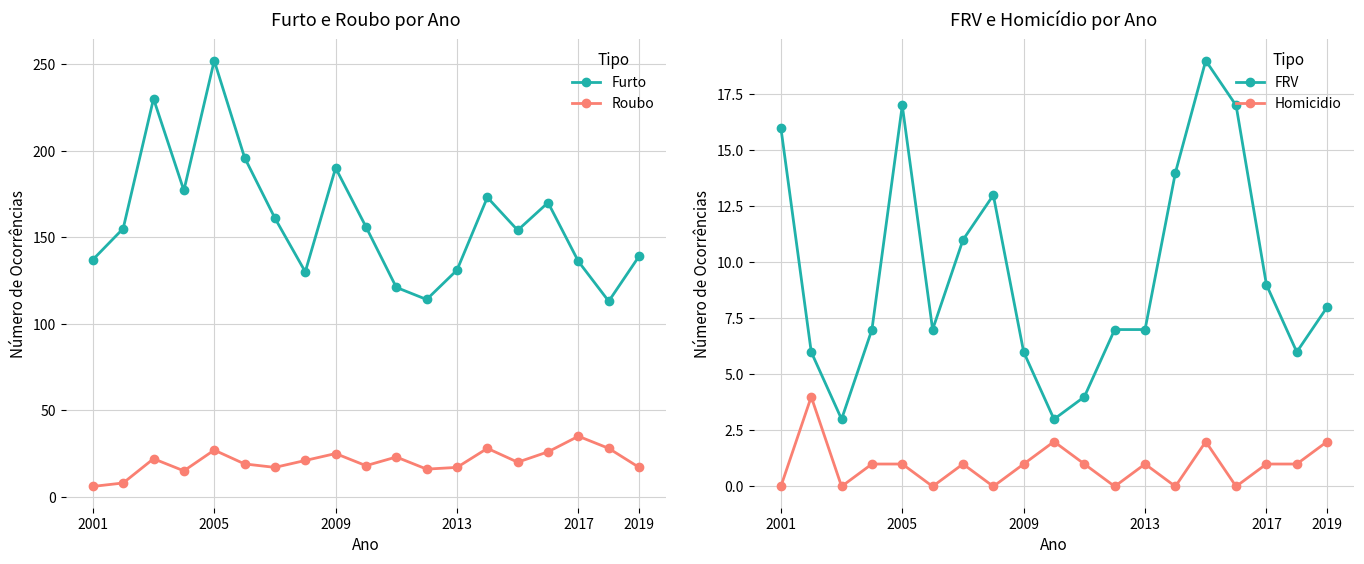

What is the difference between the maximum and second lowest values in the Furto series?

138